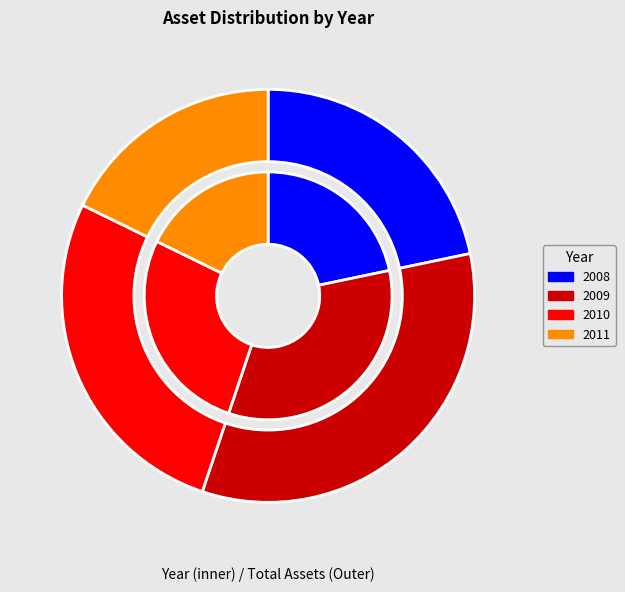

To the nearest percent, what is the average slice percentage?

25%